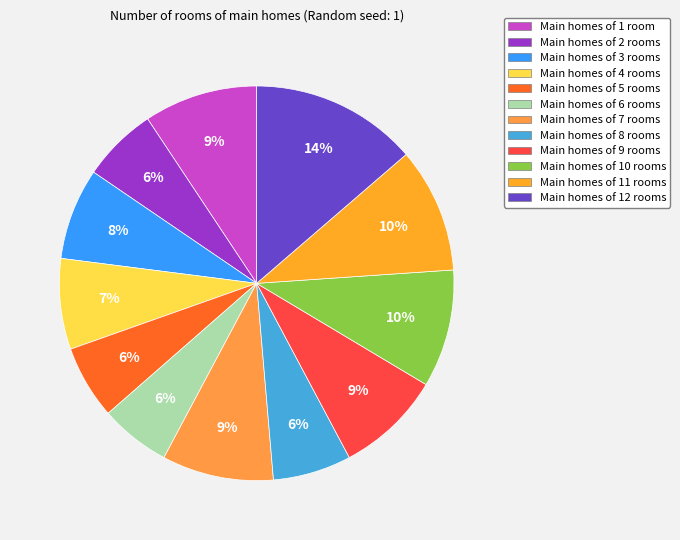

Which slice is the largest?

Main homes of 12 rooms